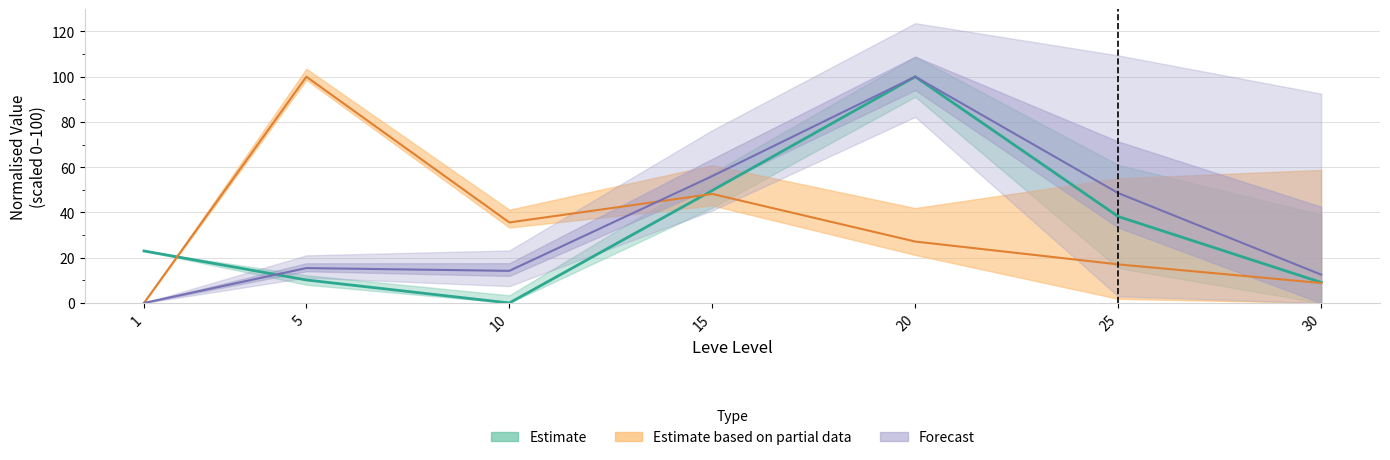

The value of LevePriceHQ at 5 is 23.9. True or false?

False